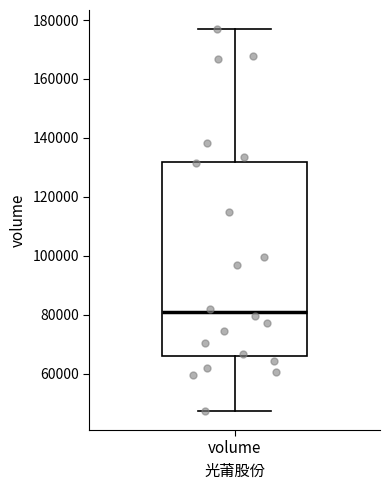

Transcribe this box plot: give where the median line is, the range the box spans, and where the two whiskers end, as read against the y-axis. The values are not printed on the chart, so give them approximately, as read against the axis.

median 80000, box 66000 to 132000, whiskers 48000 to 176000